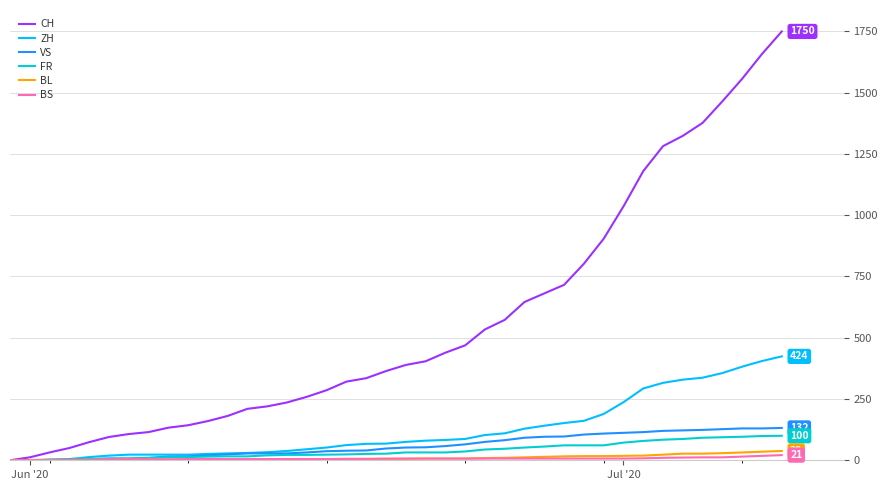

What is the highest value of the BL series?

38